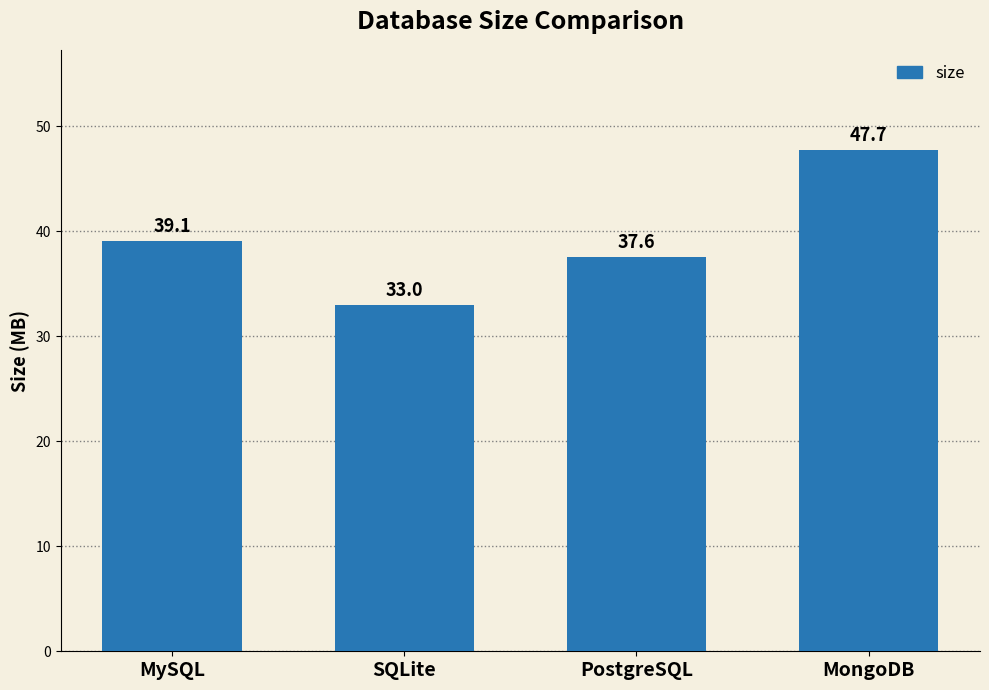

What value does the data have at MySQL?

39.1